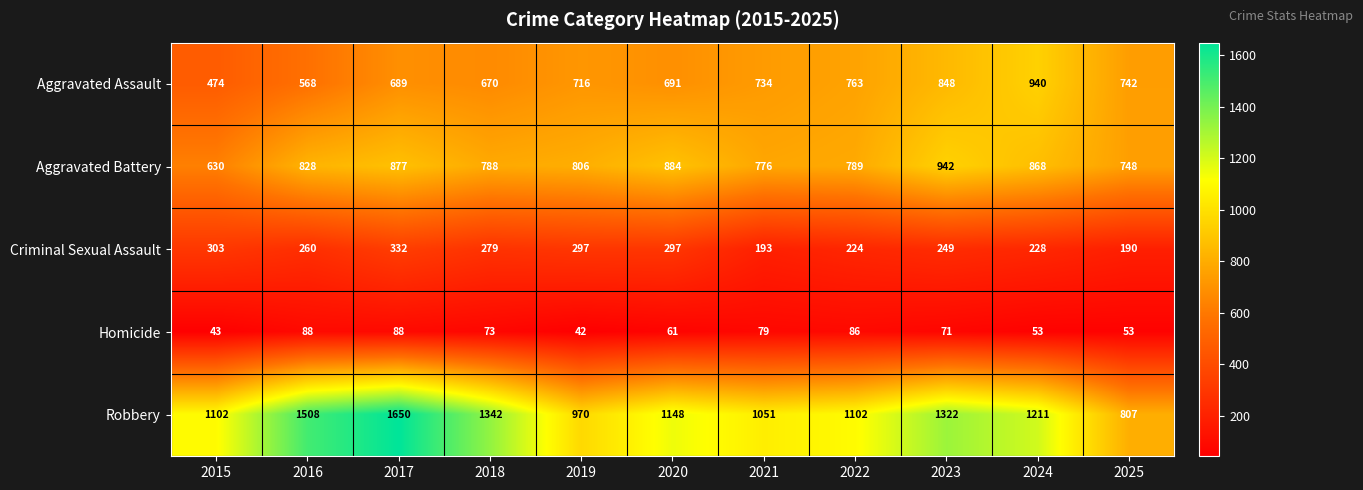

True or false: Homicide has a value of 122 at 2016.

False